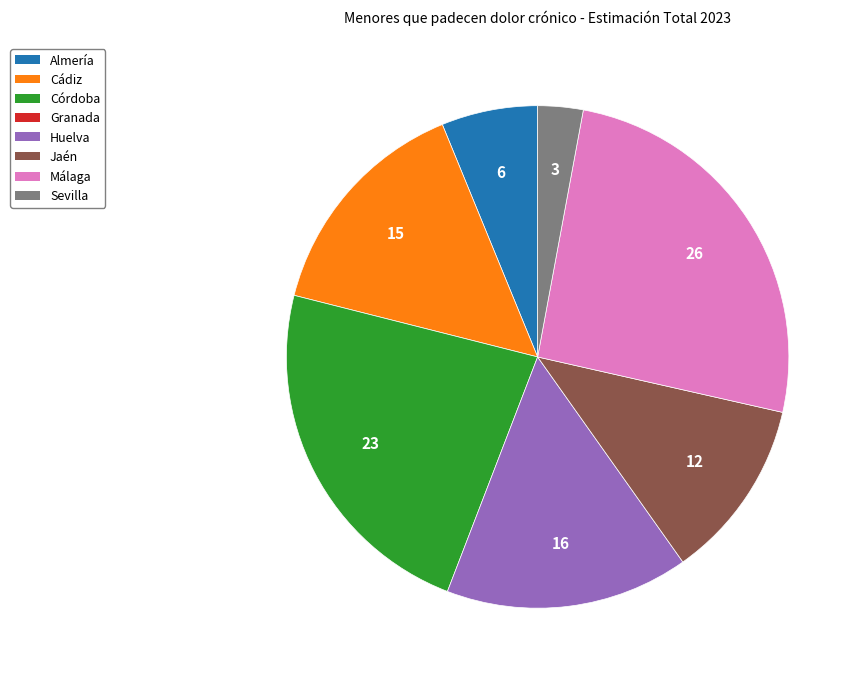

Does any single category account for the majority?

No